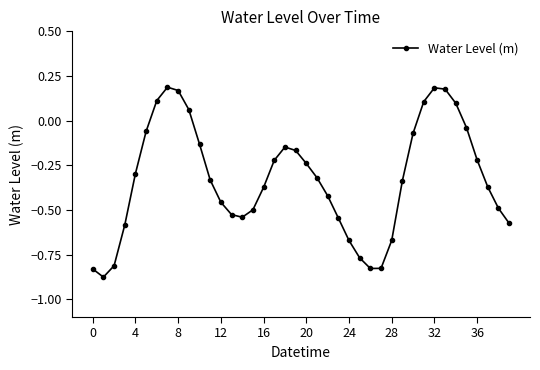

How many points are lower than both their immediate neighbors (excluding endpoints)?

3